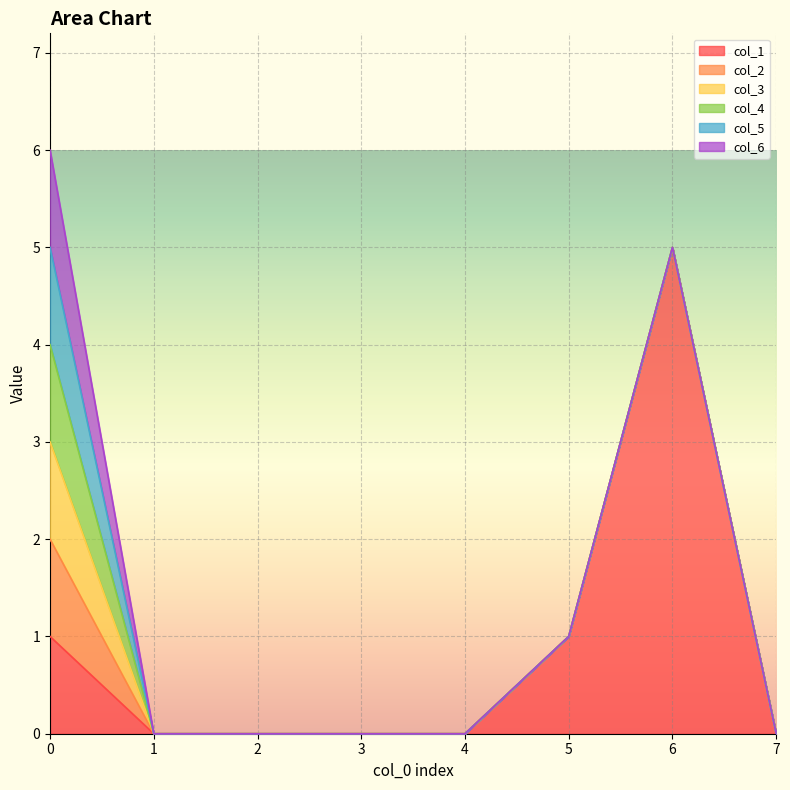

Between 7 and 2, which is larger?

7